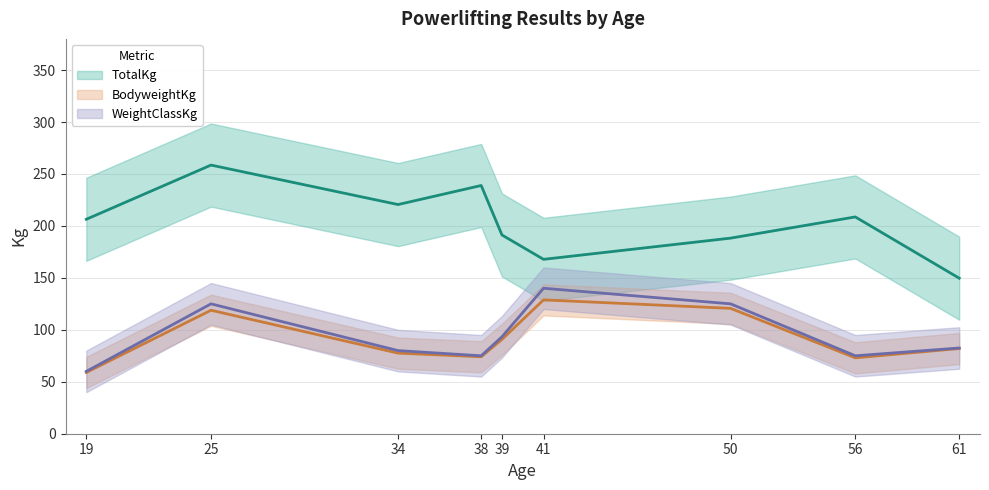

Which series has the largest total across all categories?

TotalKg